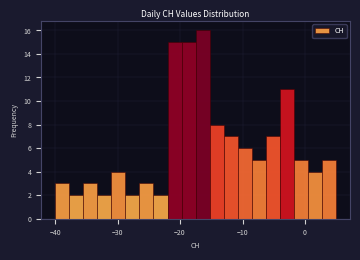

Around what value on the x-axis is the tallest bar? Give the approximate position of its centre, as read against the axis.

-16